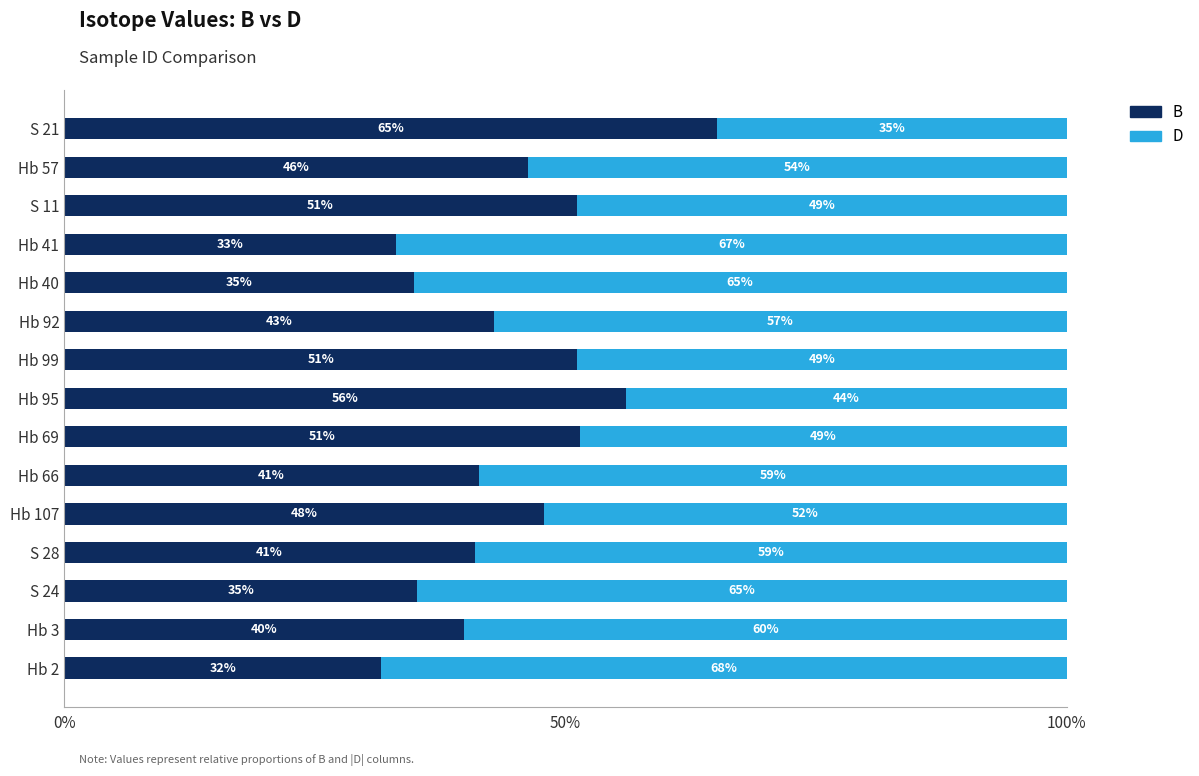

What is the total value across all series at Hb 95?

100.0